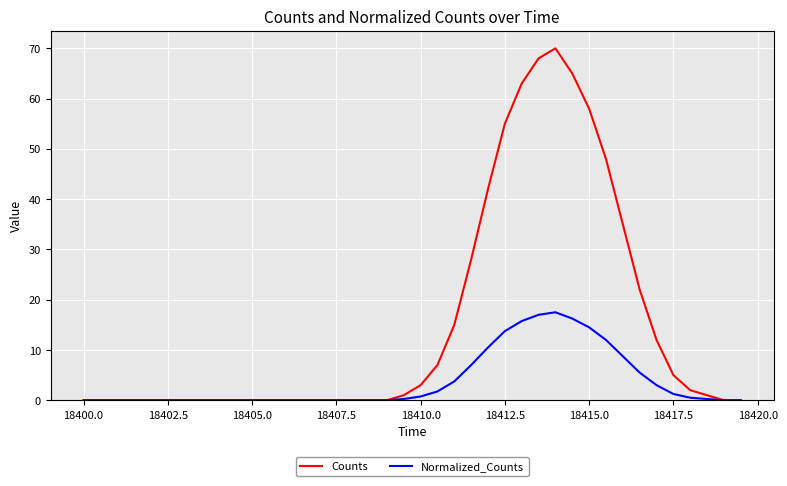

List the series in order of their peak value, lowest first.

Normalized_Counts, Counts